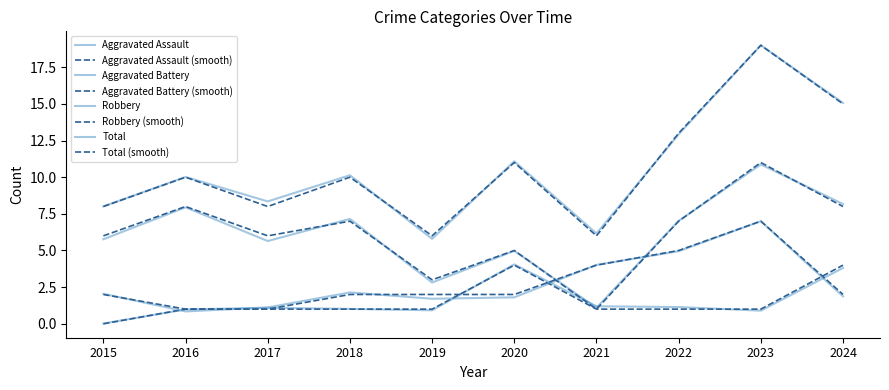

True or false: Aggravated Battery has more than 0 interior local peaks.

True